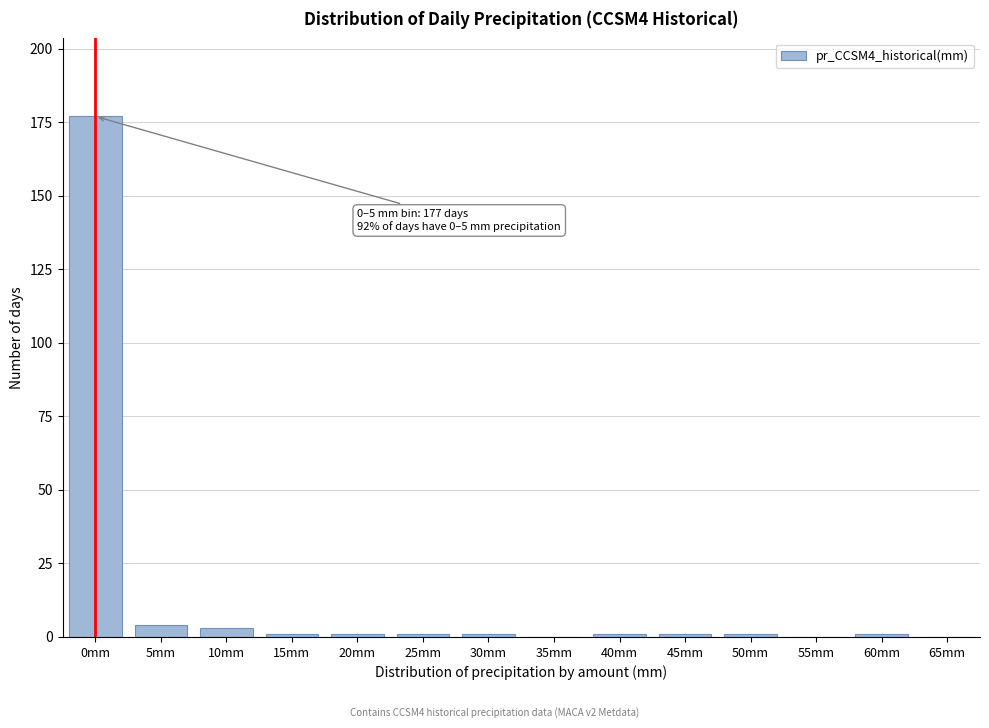

Reading left to right, list all the values displayed in this chart.

0mm=177	5mm=4	10mm=3	15mm=1	20mm=1	25mm=1	30mm=1	35mm=0	40mm=1	45mm=1	50mm=1	55mm=0	60mm=1	65mm=0